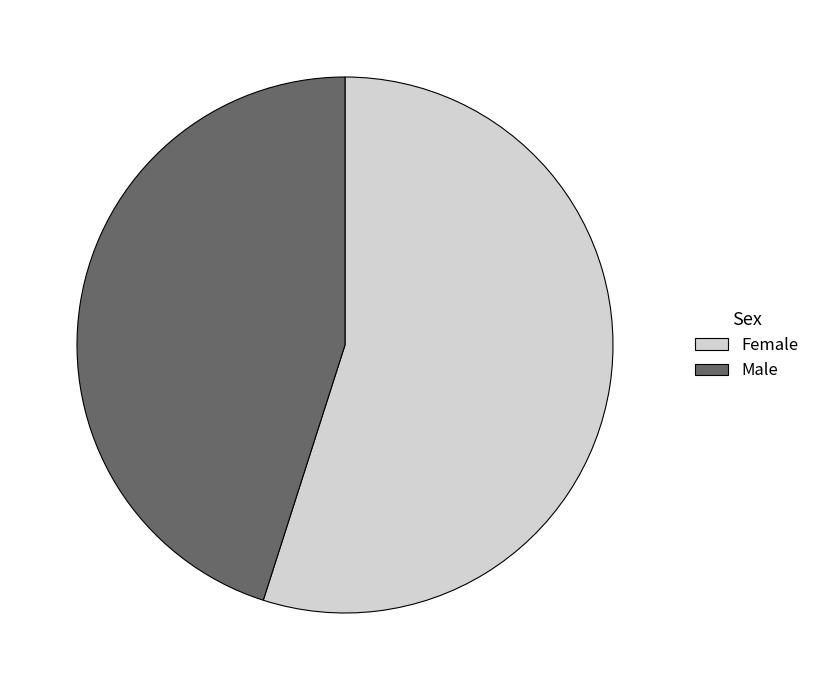

What is the smallest slice in the pie chart?

Male